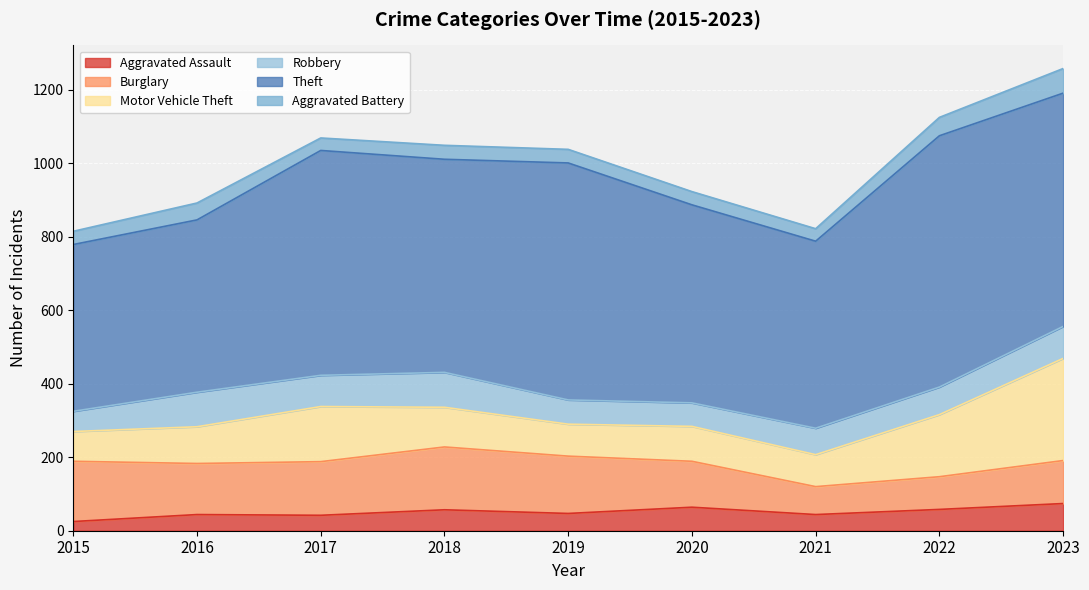

What is the average value of the Aggravated Assault series?

51